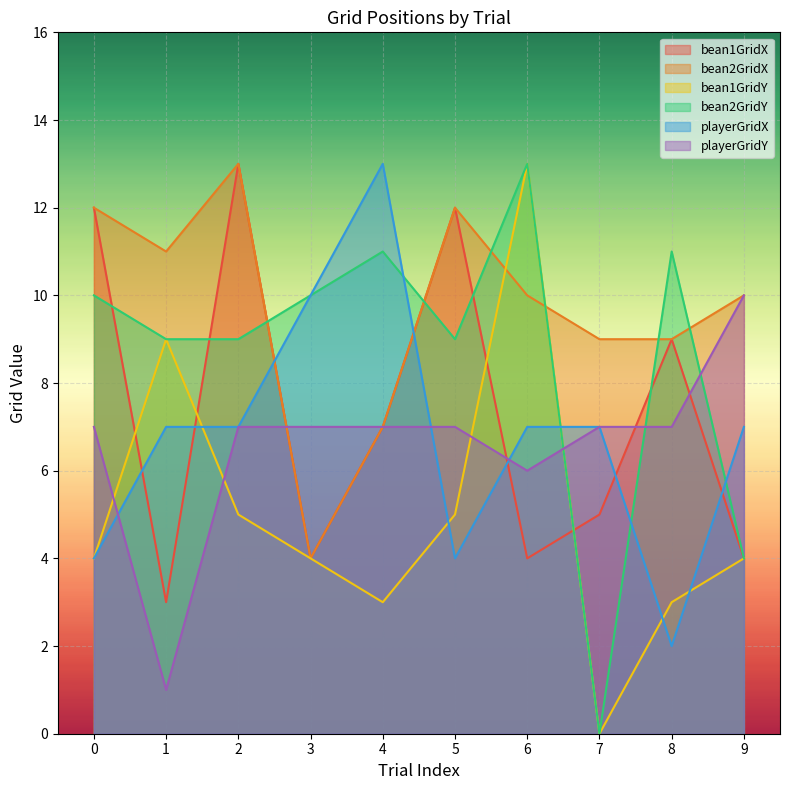

What is the value of the playerGridX point at the 4th from the left?

10